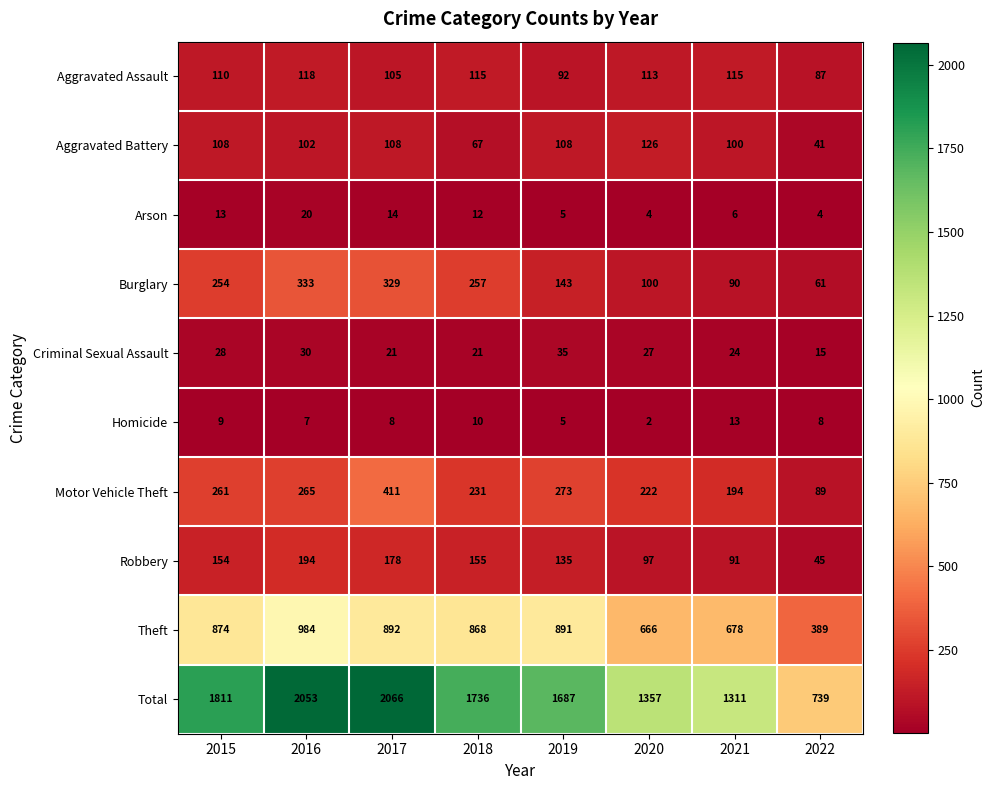

Which series has the largest total across all categories?

Total